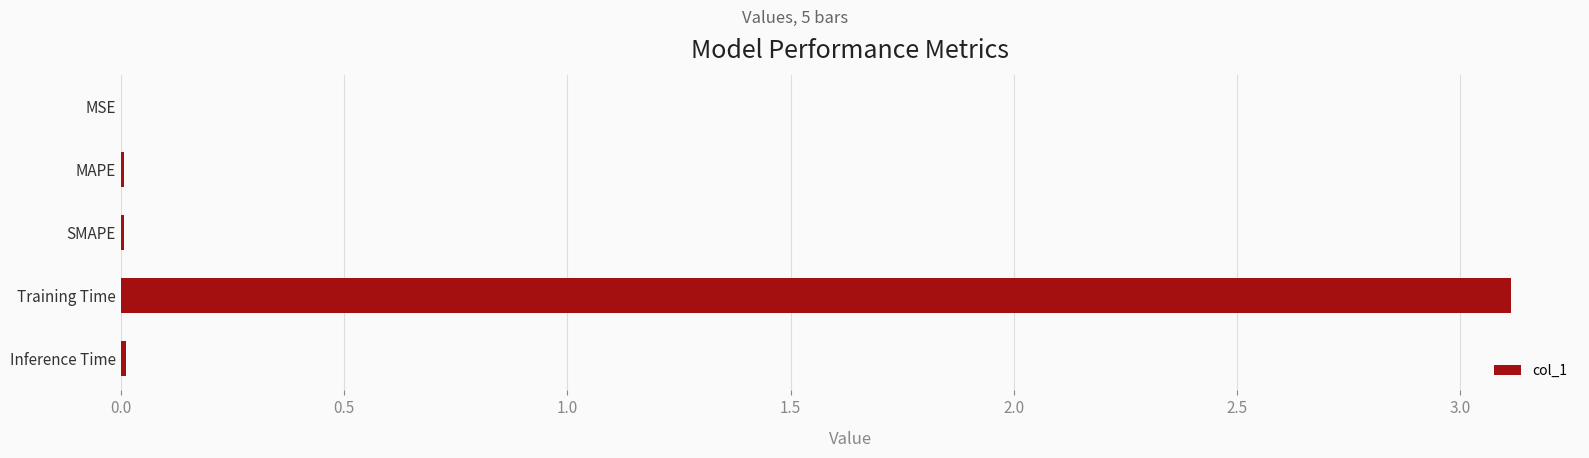

What is the sum of all values?

3.1